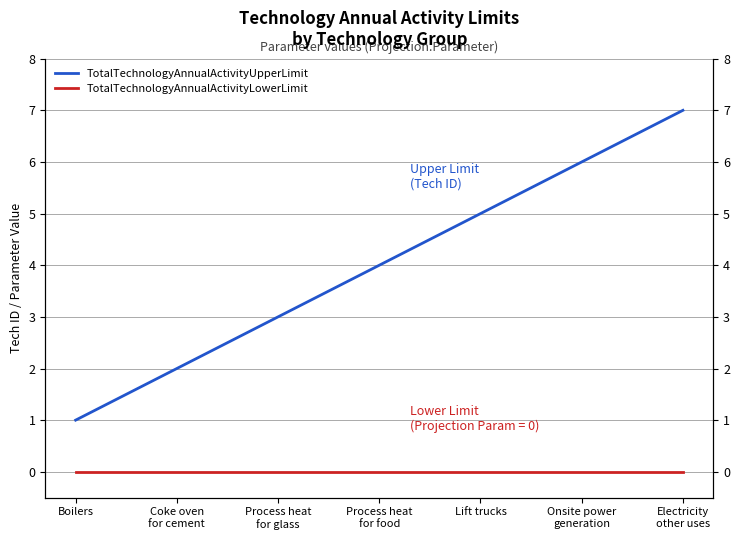

At Boilers, list the series in order from largest to smallest.

TotalTechnologyAnnualActivityUpperLimit, TotalTechnologyAnnualActivityLowerLimit